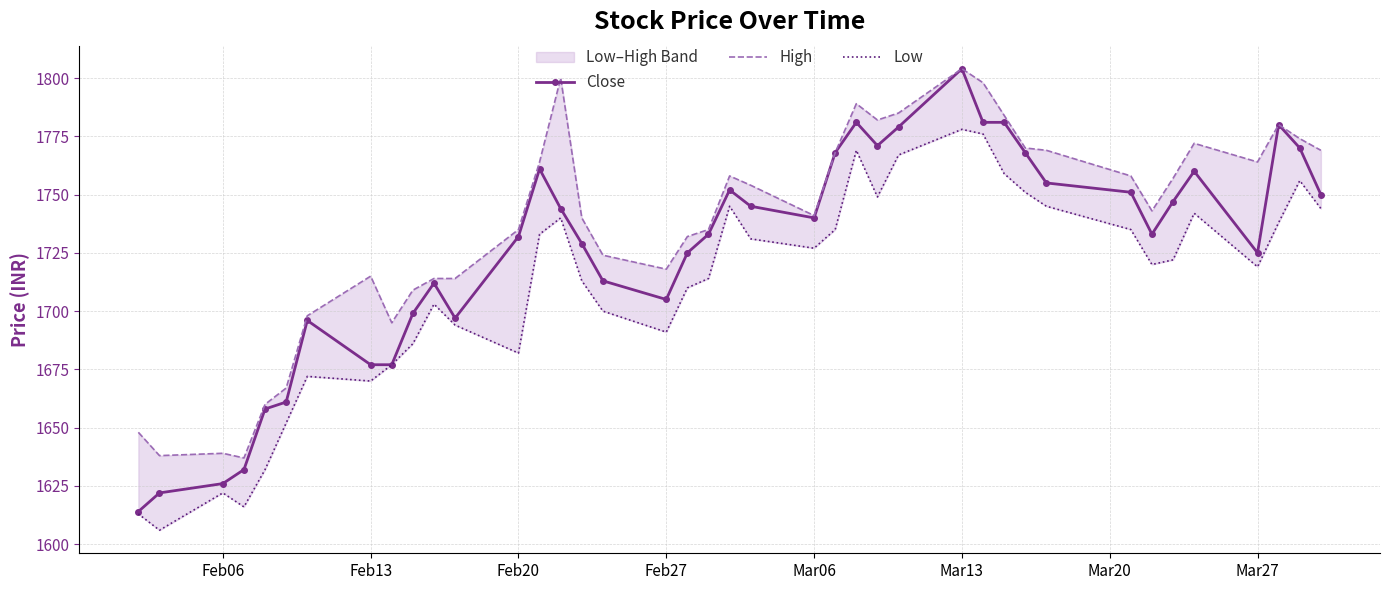

List the series in order of their peak value, lowest first.

Low, Close, High